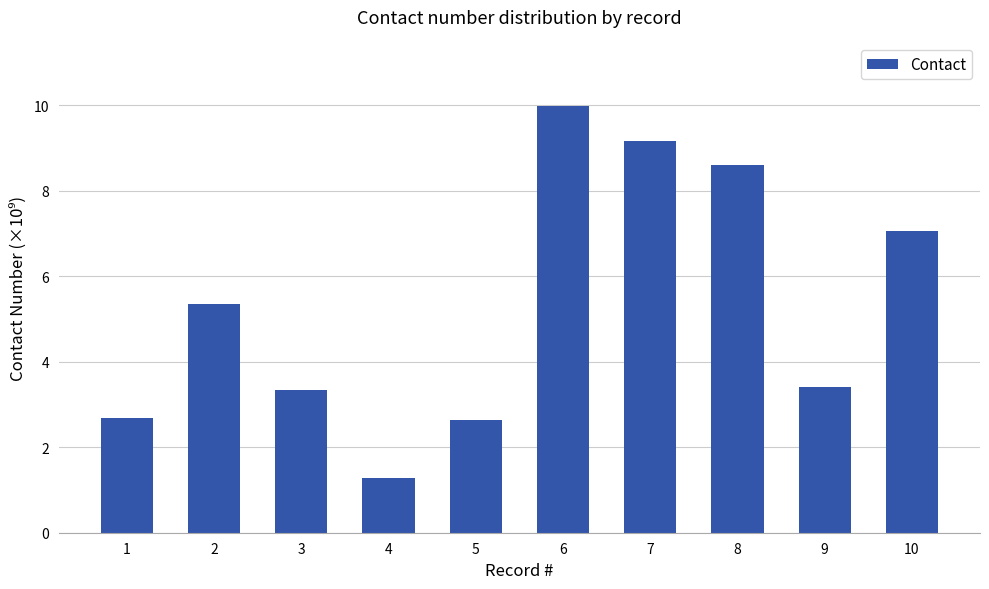

Between 3 and 10, which is larger?

10